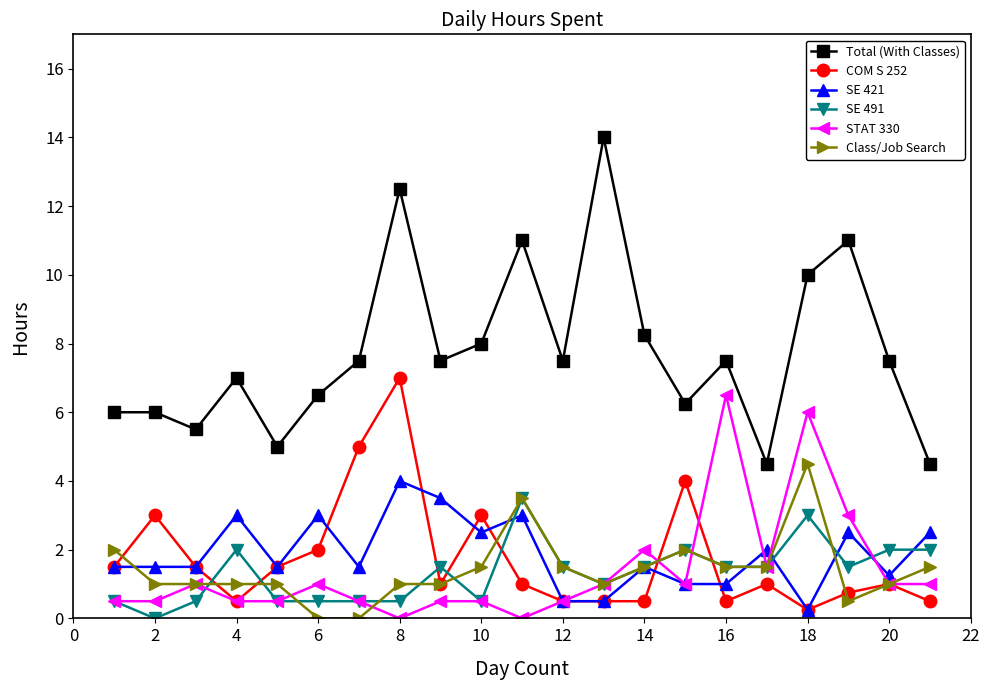

True or false: STAT 330 and Total (With Classes) intersect in this chart.

False